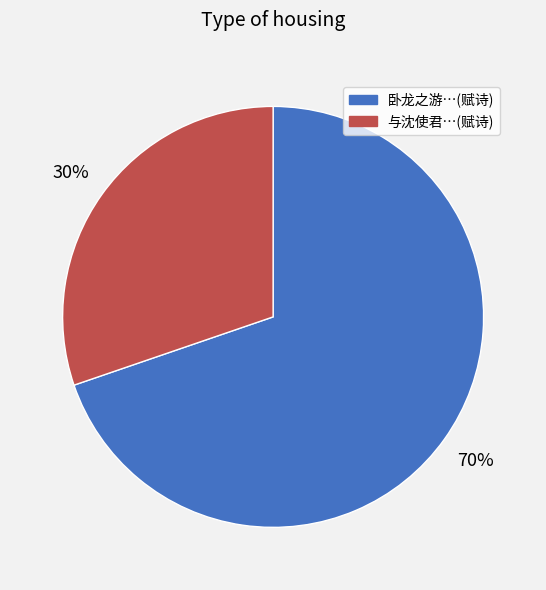

Does any single category account for the majority?

Yes